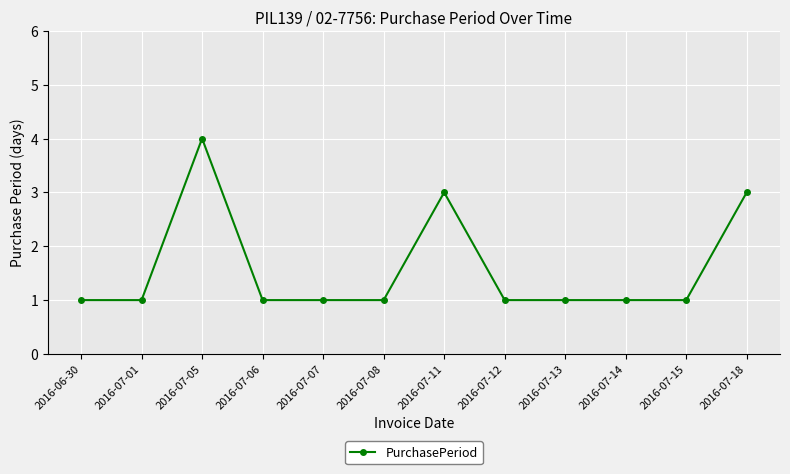

What is the label of the 12th point from the left?

2016-07-18